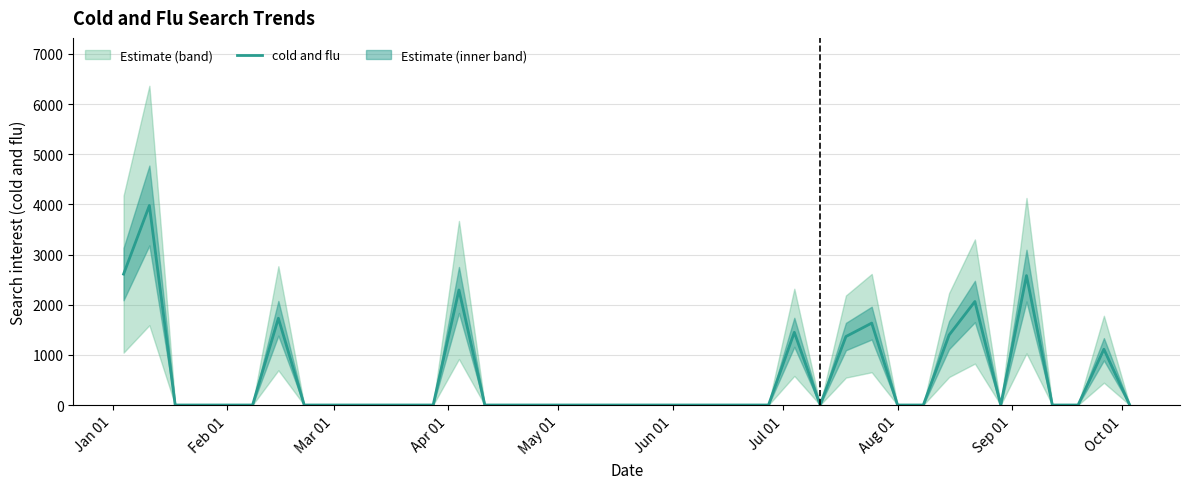

How many interior local valleys (lower than both neighbors) does the data have?

2